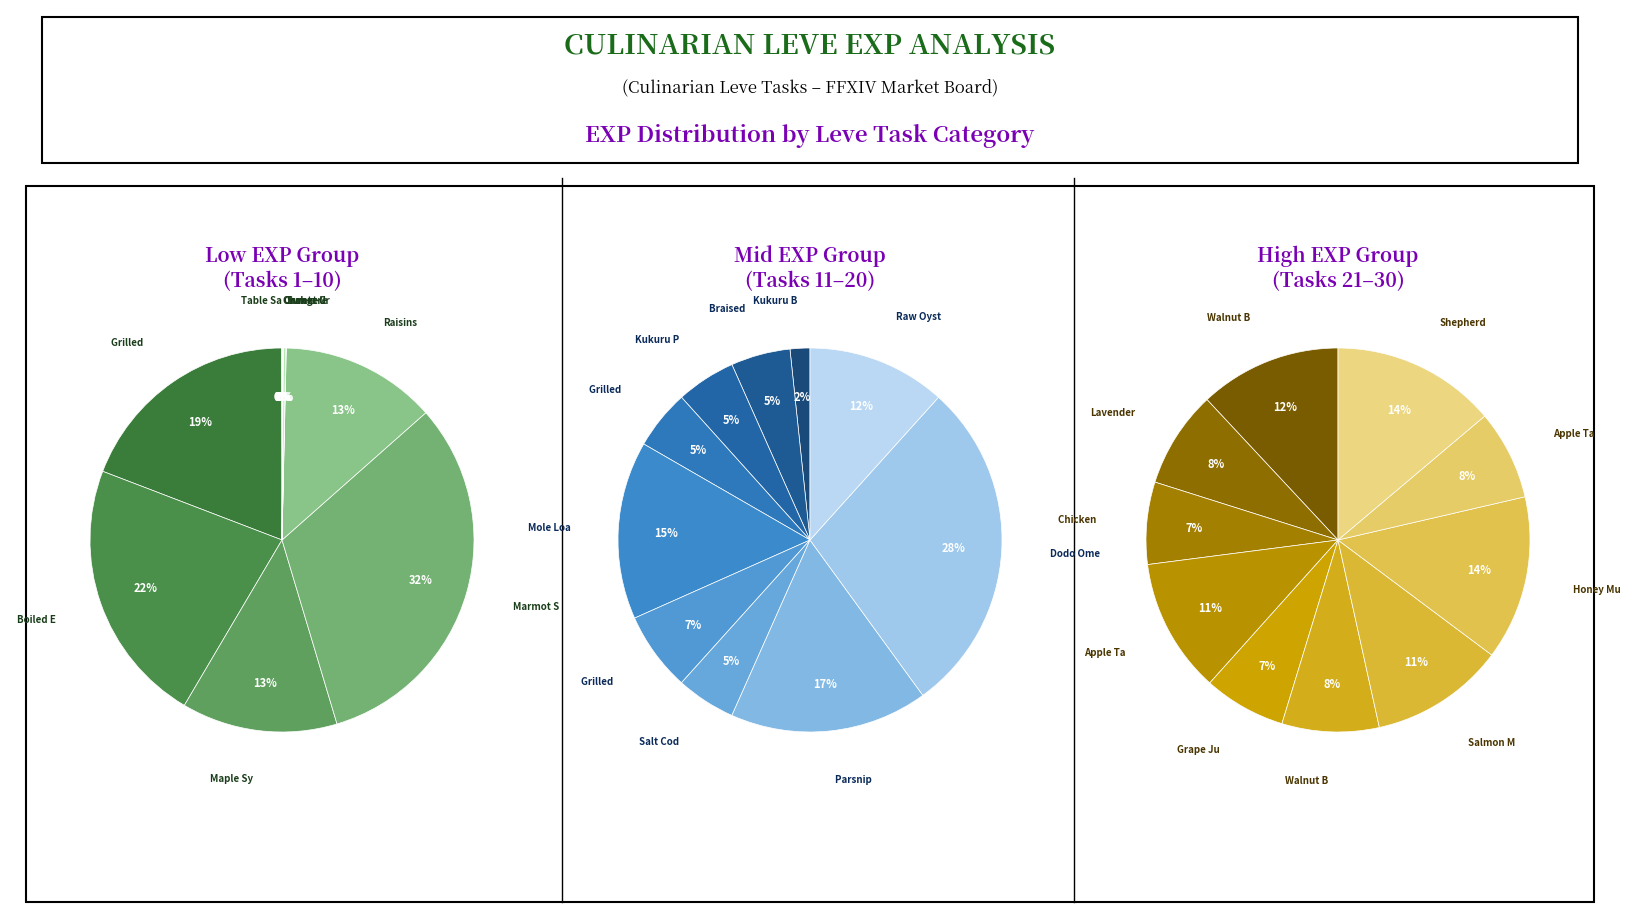

The 102 slice represents 1% of the pie. True or false?

False